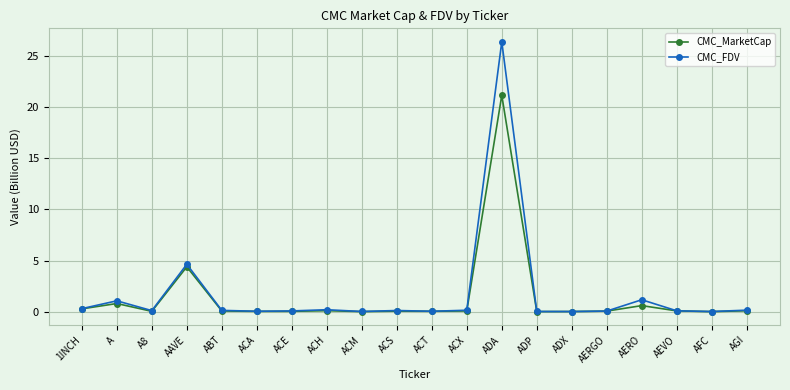

Is it true that CMC_FDV equals 0.3 at 1INCH?

True